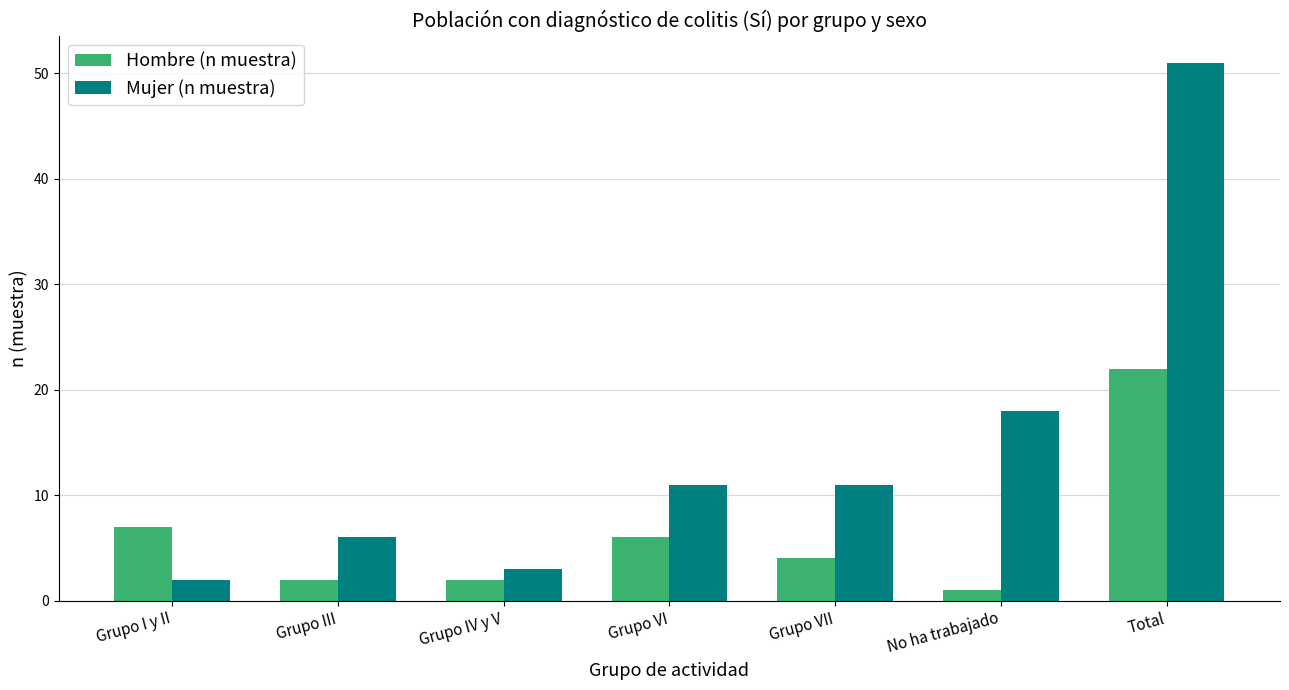

What is the label of the 1st bar from the right?

Total